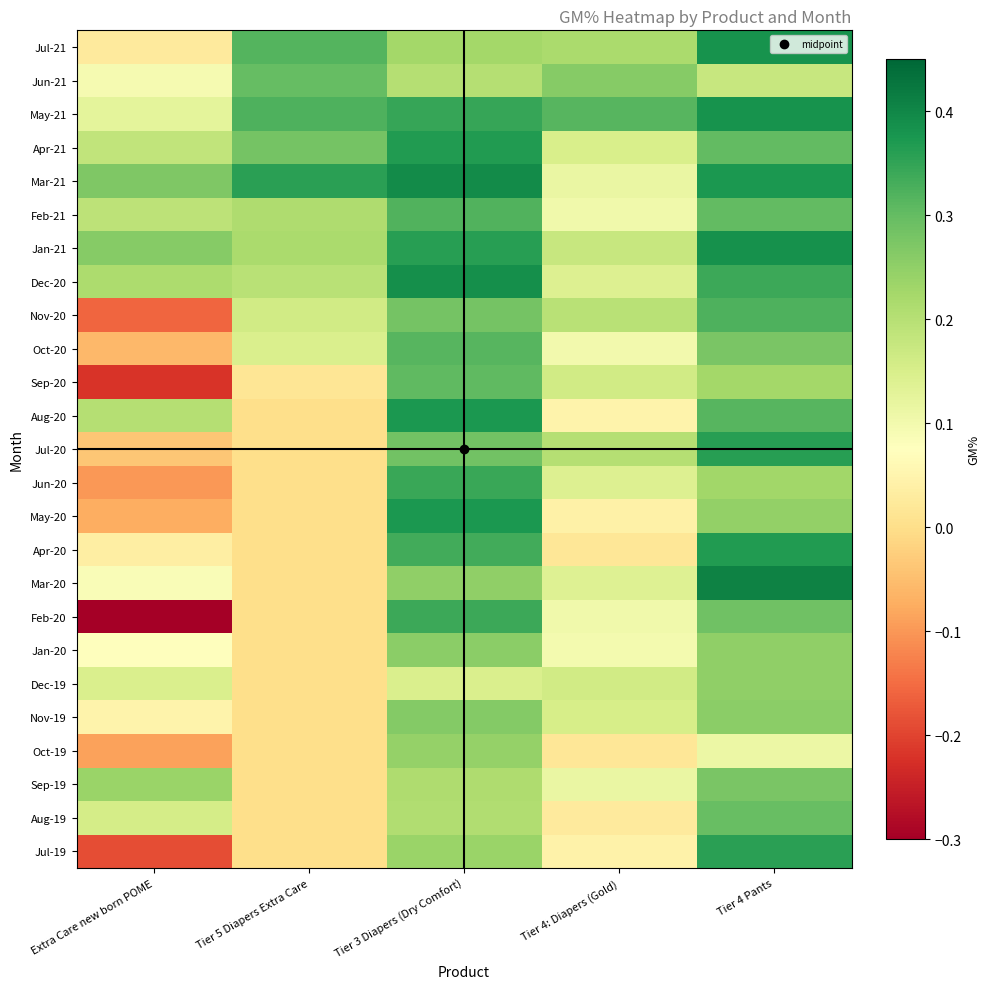

Reading left to right, what are all the values shown in this chart?

Jul-19: Extra Care new born POME=-0.2	Tier 5 Diapers Extra Care=0.0	Tier 3 Diapers (Dry Comfort)=0.2	Tier 4: Diapers (Gold)=0.0	Tier 4 Pants=0.4
Aug-19: Extra Care new born POME=0.2	Tier 5 Diapers Extra Care=0.0	Tier 3 Diapers (Dry Comfort)=0.2	Tier 4: Diapers (Gold)=0.0	Tier 4 Pants=0.3
Sep-19: Extra Care new born POME=0.2	Tier 5 Diapers Extra Care=0.0	Tier 3 Diapers (Dry Comfort)=0.2	Tier 4: Diapers (Gold)=0.1	Tier 4 Pants=0.3
Oct-19: Extra Care new born POME=-0.1	Tier 5 Diapers Extra Care=0.0	Tier 3 Diapers (Dry Comfort)=0.2	Tier 4: Diapers (Gold)=0.0	Tier 4 Pants=0.1
Nov-19: Extra Care new born POME=0.0	Tier 5 Diapers Extra Care=0.0	Tier 3 Diapers (Dry Comfort)=0.3	Tier 4: Diapers (Gold)=0.2	Tier 4 Pants=0.3
Dec-19: Extra Care new born POME=0.1	Tier 5 Diapers Extra Care=0.0	Tier 3 Diapers (Dry Comfort)=0.1	Tier 4: Diapers (Gold)=0.2	Tier 4 Pants=0.2
Jan-20: Extra Care new born POME=0.1	Tier 5 Diapers Extra Care=0.0	Tier 3 Diapers (Dry Comfort)=0.3	Tier 4: Diapers (Gold)=0.1	Tier 4 Pants=0.2
Feb-20: Extra Care new born POME=-0.3	Tier 5 Diapers Extra Care=0.0	Tier 3 Diapers (Dry Comfort)=0.3	Tier 4: Diapers (Gold)=0.1	Tier 4 Pants=0.3
Mar-20: Extra Care new born POME=0.1	Tier 5 Diapers Extra Care=0.0	Tier 3 Diapers (Dry Comfort)=0.2	Tier 4: Diapers (Gold)=0.1	Tier 4 Pants=0.4
Apr-20: Extra Care new born POME=0.0	Tier 5 Diapers Extra Care=0.0	Tier 3 Diapers (Dry Comfort)=0.3	Tier 4: Diapers (Gold)=0.0	Tier 4 Pants=0.4
May-20: Extra Care new born POME=-0.1	Tier 5 Diapers Extra Care=0.0	Tier 3 Diapers (Dry Comfort)=0.4	Tier 4: Diapers (Gold)=0.0	Tier 4 Pants=0.2
Jun-20: Extra Care new born POME=-0.1	Tier 5 Diapers Extra Care=0.0	Tier 3 Diapers (Dry Comfort)=0.3	Tier 4: Diapers (Gold)=0.1	Tier 4 Pants=0.2
Jul-20: Extra Care new born POME=-0.0	Tier 5 Diapers Extra Care=0.0	Tier 3 Diapers (Dry Comfort)=0.3	Tier 4: Diapers (Gold)=0.2	Tier 4 Pants=0.4
Aug-20: Extra Care new born POME=0.2	Tier 5 Diapers Extra Care=0.0	Tier 3 Diapers (Dry Comfort)=0.4	Tier 4: Diapers (Gold)=0.0	Tier 4 Pants=0.3
Sep-20: Extra Care new born POME=-0.2	Tier 5 Diapers Extra Care=0.0	Tier 3 Diapers (Dry Comfort)=0.3	Tier 4: Diapers (Gold)=0.2	Tier 4 Pants=0.2
Oct-20: Extra Care new born POME=-0.1	Tier 5 Diapers Extra Care=0.1	Tier 3 Diapers (Dry Comfort)=0.3	Tier 4: Diapers (Gold)=0.1	Tier 4 Pants=0.3
Nov-20: Extra Care new born POME=-0.2	Tier 5 Diapers Extra Care=0.2	Tier 3 Diapers (Dry Comfort)=0.3	Tier 4: Diapers (Gold)=0.2	Tier 4 Pants=0.3
Dec-20: Extra Care new born POME=0.2	Tier 5 Diapers Extra Care=0.2	Tier 3 Diapers (Dry Comfort)=0.4	Tier 4: Diapers (Gold)=0.1	Tier 4 Pants=0.3
Jan-21: Extra Care new born POME=0.3	Tier 5 Diapers Extra Care=0.2	Tier 3 Diapers (Dry Comfort)=0.4	Tier 4: Diapers (Gold)=0.2	Tier 4 Pants=0.4
Feb-21: Extra Care new born POME=0.2	Tier 5 Diapers Extra Care=0.2	Tier 3 Diapers (Dry Comfort)=0.3	Tier 4: Diapers (Gold)=0.1	Tier 4 Pants=0.3
Mar-21: Extra Care new born POME=0.3	Tier 5 Diapers Extra Care=0.4	Tier 3 Diapers (Dry Comfort)=0.4	Tier 4: Diapers (Gold)=0.1	Tier 4 Pants=0.4
Apr-21: Extra Care new born POME=0.2	Tier 5 Diapers Extra Care=0.3	Tier 3 Diapers (Dry Comfort)=0.4	Tier 4: Diapers (Gold)=0.1	Tier 4 Pants=0.3
May-21: Extra Care new born POME=0.1	Tier 5 Diapers Extra Care=0.3	Tier 3 Diapers (Dry Comfort)=0.3	Tier 4: Diapers (Gold)=0.3	Tier 4 Pants=0.4
Jun-21: Extra Care new born POME=0.1	Tier 5 Diapers Extra Care=0.3	Tier 3 Diapers (Dry Comfort)=0.2	Tier 4: Diapers (Gold)=0.3	Tier 4 Pants=0.2
Jul-21: Extra Care new born POME=0.0	Tier 5 Diapers Extra Care=0.3	Tier 3 Diapers (Dry Comfort)=0.2	Tier 4: Diapers (Gold)=0.2	Tier 4 Pants=0.4